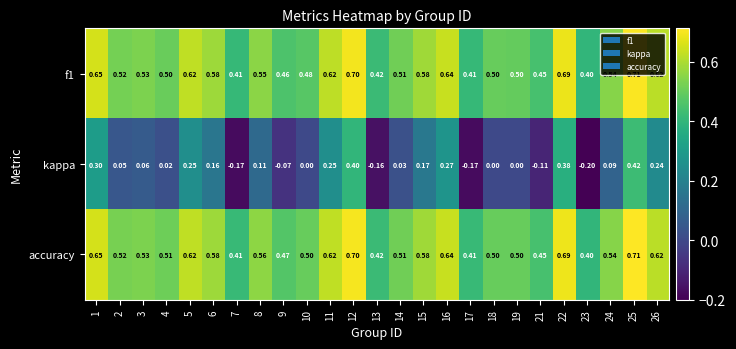

Count the number of data series in this chart.

3